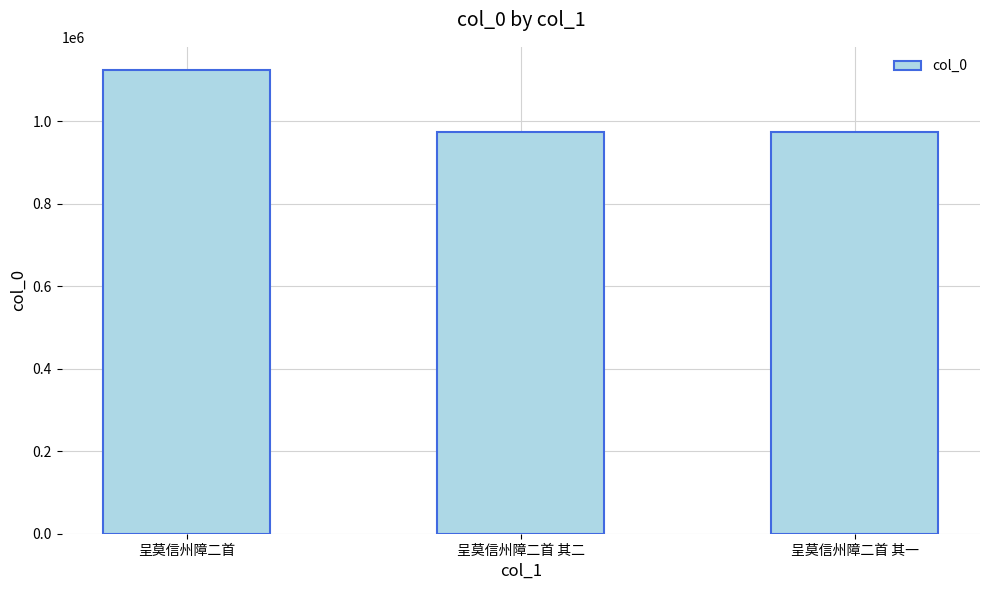

Which category has the highest value across all series?

呈莫信州障二首